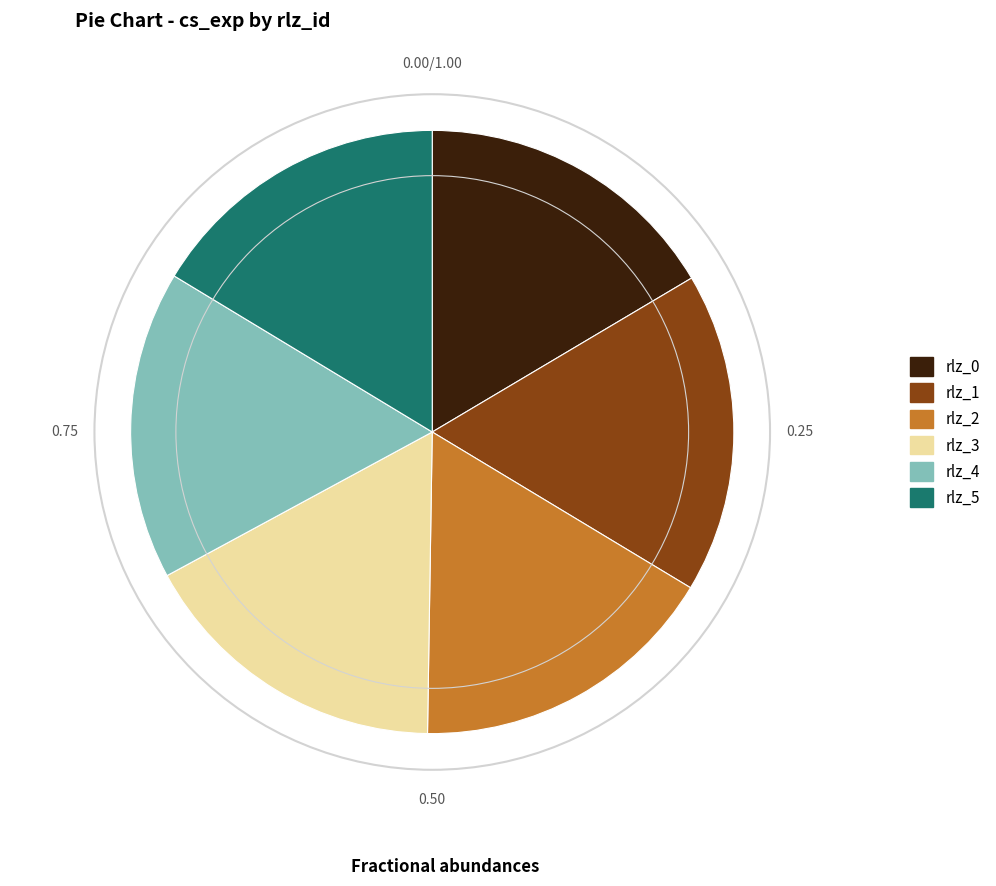

Is the sum of rlz_4 and rlz_0 greater than half?

No